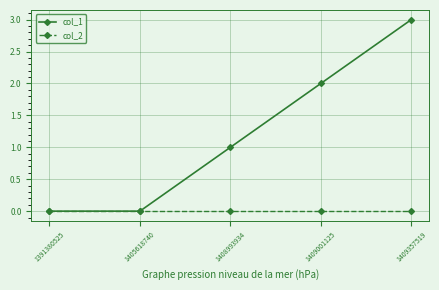

Rank the series by their average value, from lowest to highest.

col_2, col_1